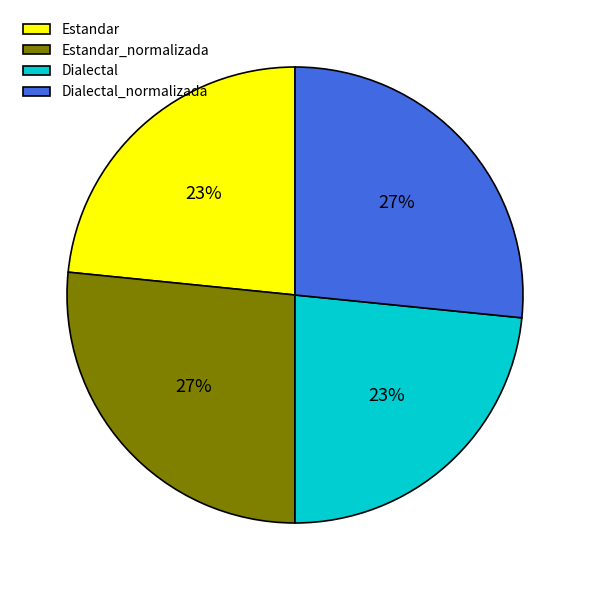

Is there any slice that represents more than half of the pie?

No